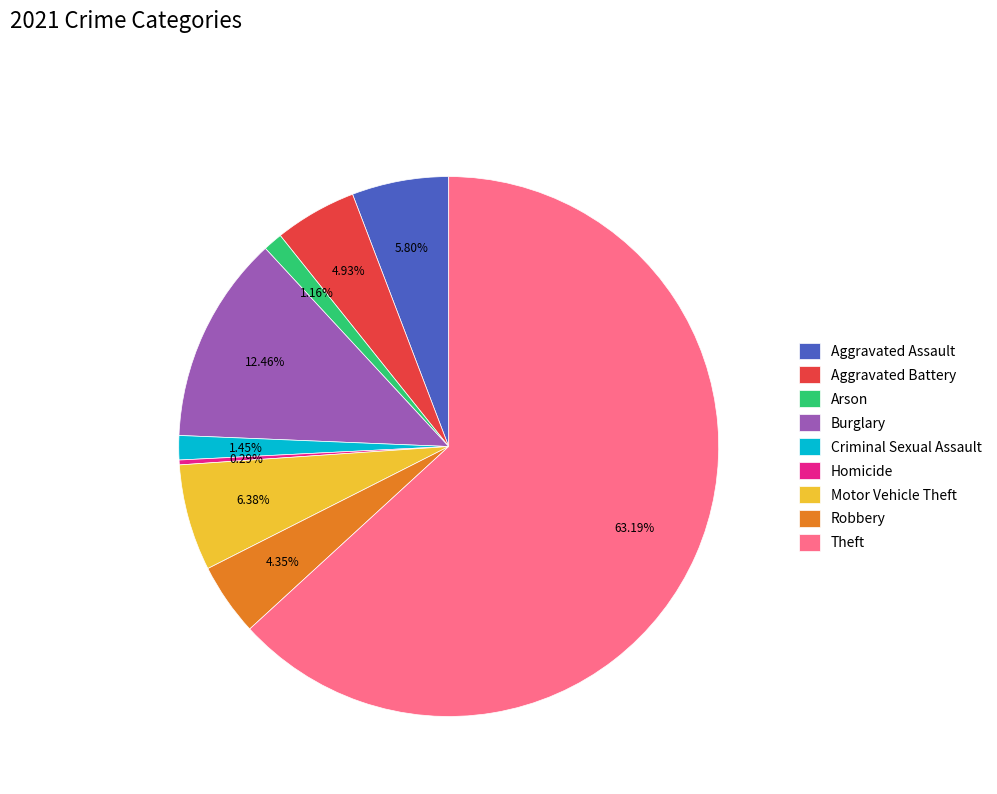

The Arson slice represents 11% of the pie. True or false?

False